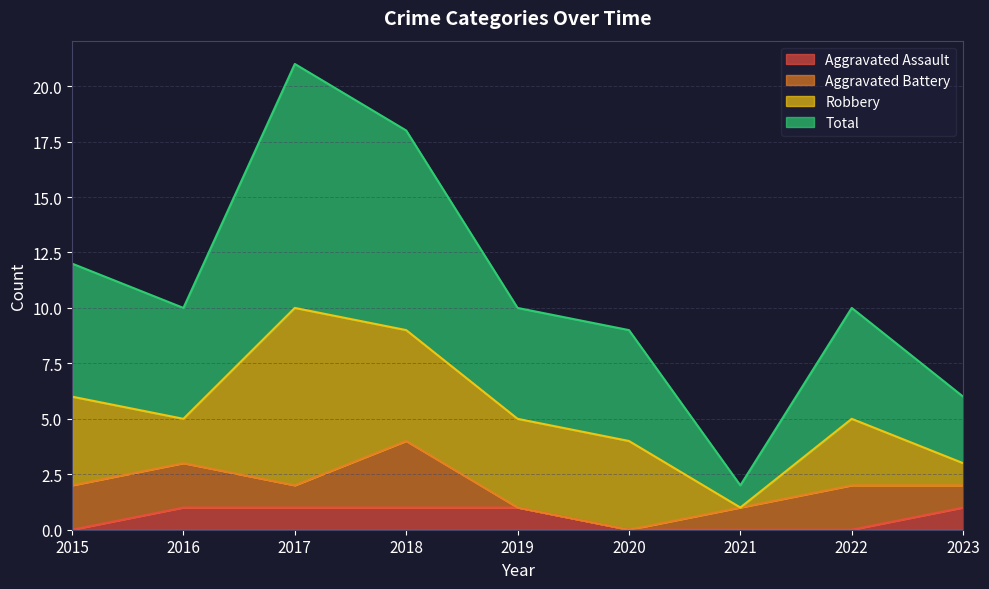

How many categories are shown in the chart?

9